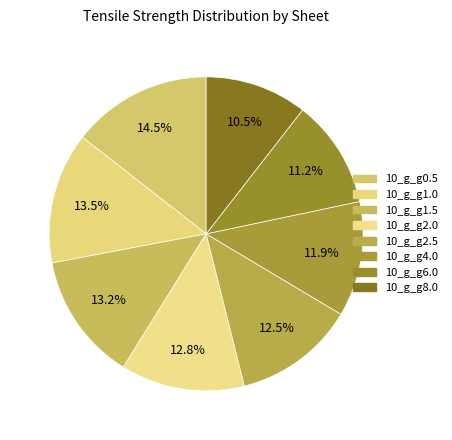

To the nearest percent, what percentage of the pie is 10_g_g0.5?

14%